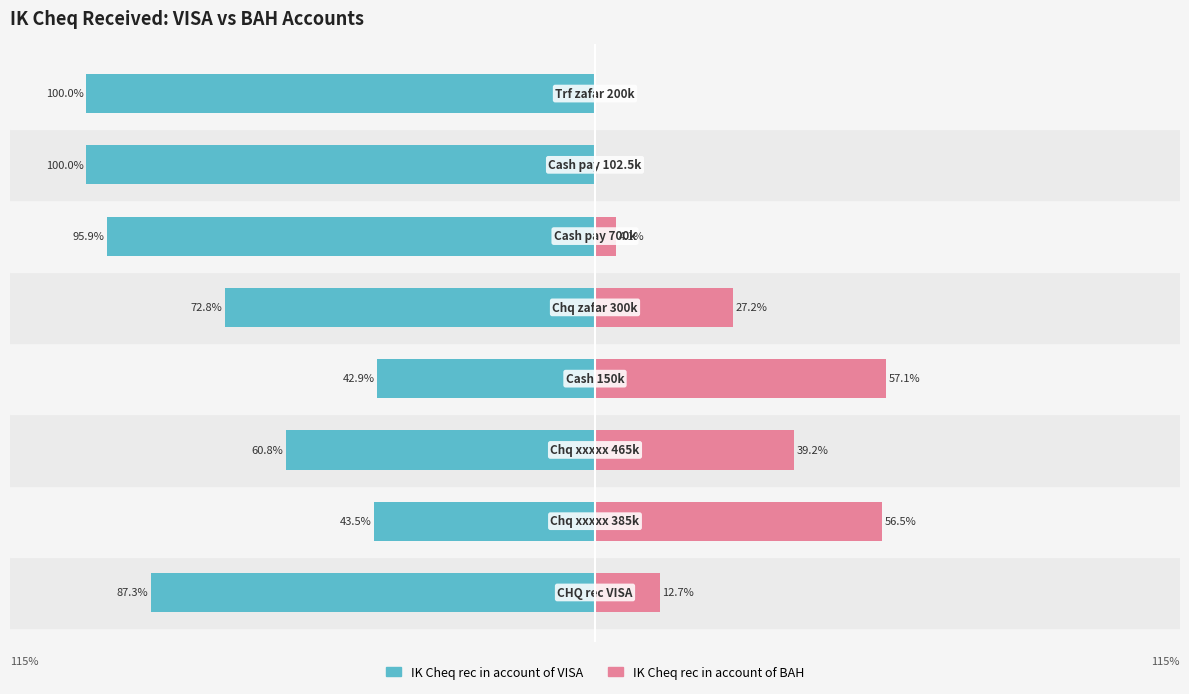

Reading left to right, what are all the values shown in this chart?

IK Cheq rec in account of VISA: 0=-87.3	1=-43.5	2=-60.8	3=-42.9	4=-72.8	5=-95.9	6=-100.0	7=-100.0
IK Cheq rec in account of BAH: 0=12.7	1=56.5	2=39.2	3=57.1	4=27.2	5=4.1	6=0.0	7=0.0